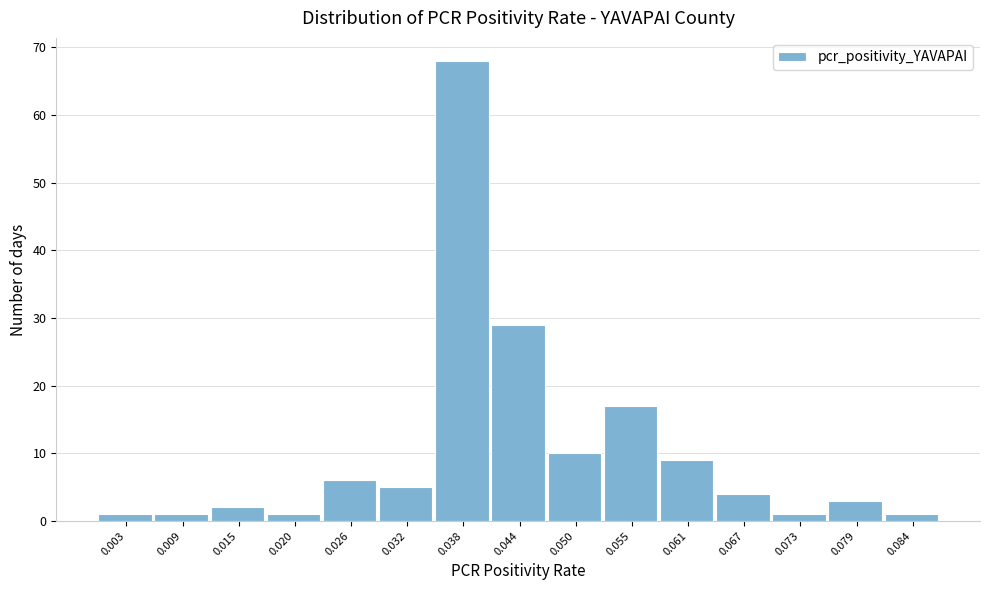

Reading left to right, transcribe this chart: for each bar, give the range it covers on the x-axis and its height. Neither the bar edges nor the heights are printed on the chart, so give them approximately, as read against the axes.

0.000 to 0.006: 1
0.006 to 0.012: 1
0.012 to 0.017: 2
0.017 to 0.023: 1
0.023 to 0.029: 6
0.029 to 0.035: 5
0.035 to 0.041: 68
0.041 to 0.047: 29
0.047 to 0.052: 10
0.052 to 0.058: 17
0.058 to 0.064: 9
0.064 to 0.070: 4
0.070 to 0.076: 1
0.076 to 0.082: 3
0.082 to 0.087: 1